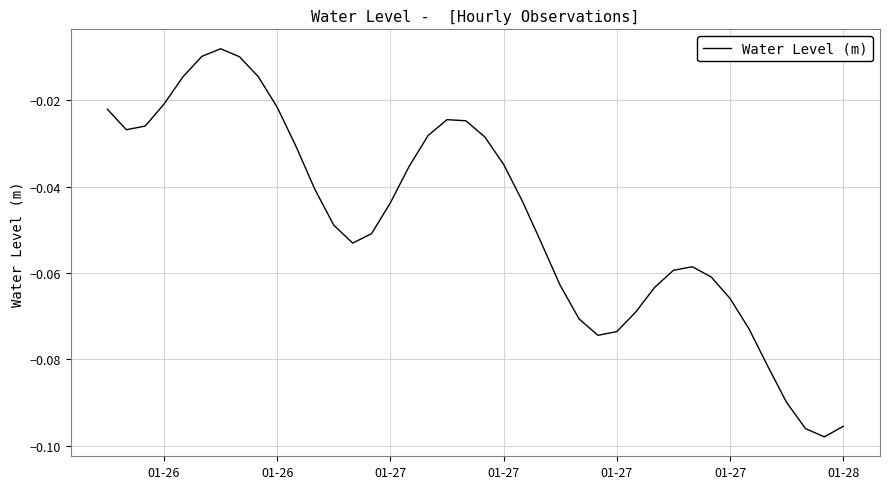

How many distinct data groups are displayed?

1